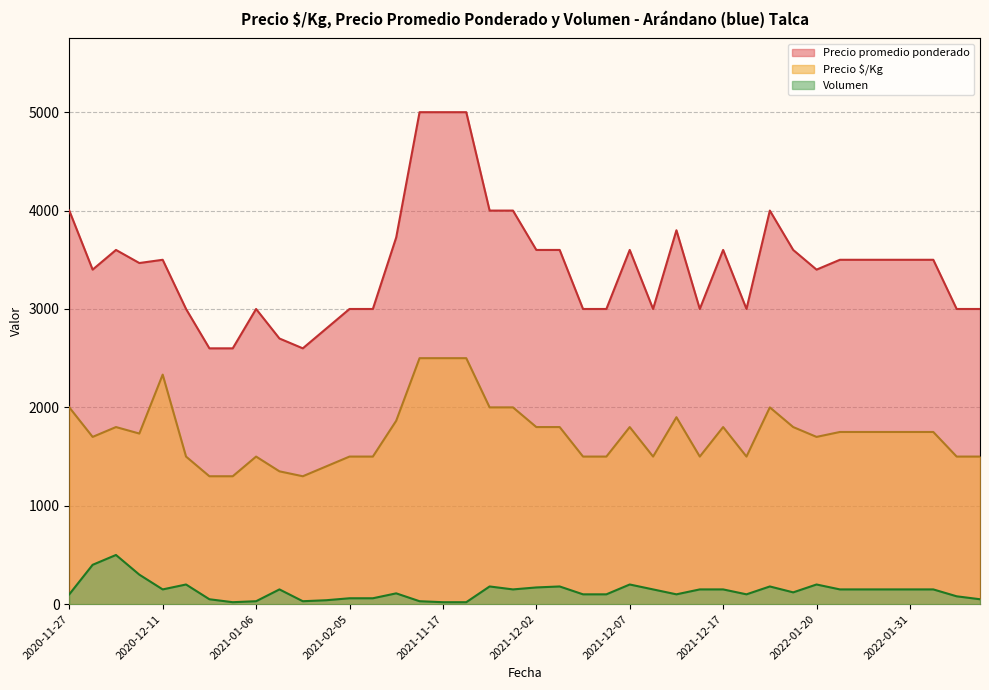

True or false: Volumen and Precio $/Kg cross at least once.

False